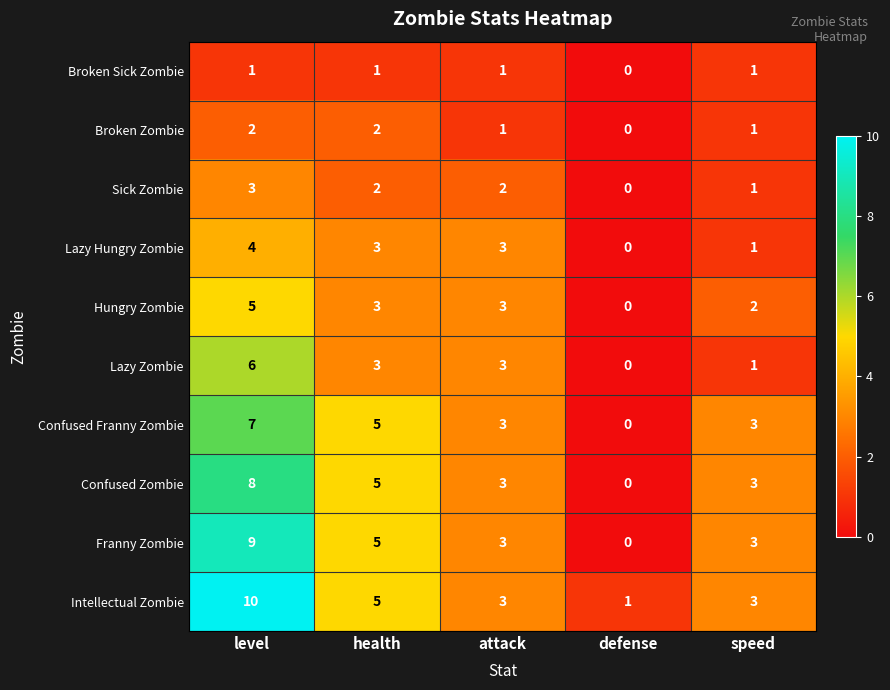

How many Broken Sick Zombie values are between 1 and 2?

4